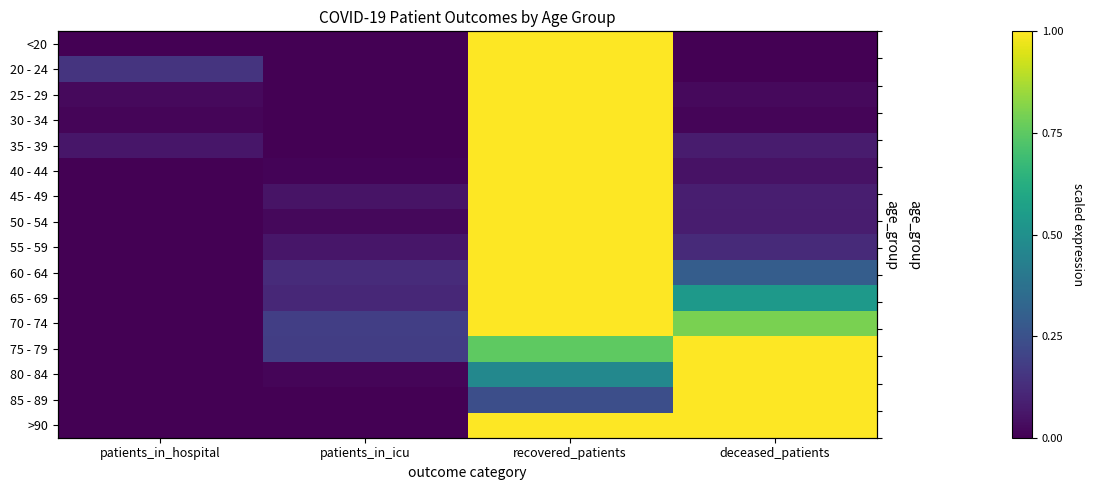

At deceased_patients, list the series in order from smallest to largest.

<20, 20 - 24, 30 - 34, 25 - 29, 40 - 44, 35 - 39, 50 - 54, 45 - 49, 55 - 59, 60 - 64, 65 - 69, 70 - 74, 75 - 79, 80 - 84, 85 - 89, >90